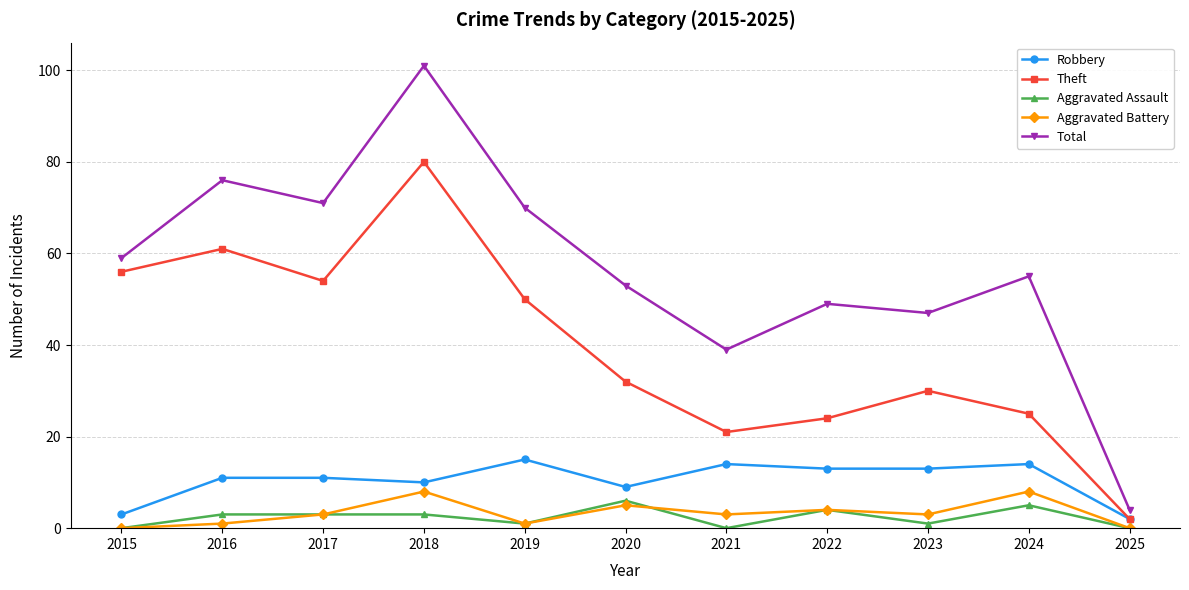

Reading left to right, what are all the values shown in this chart?

Robbery: 3	11	11	10	15	9	14	13	13	14	2
Theft: 56	61	54	80	50	32	21	24	30	25	2
Aggravated Assault: 0	3	3	3	1	6	0	4	1	5	0
Aggravated Battery: 0	1	3	8	1	5	3	4	3	8	0
Total: 59	76	71	101	70	53	39	49	47	55	4